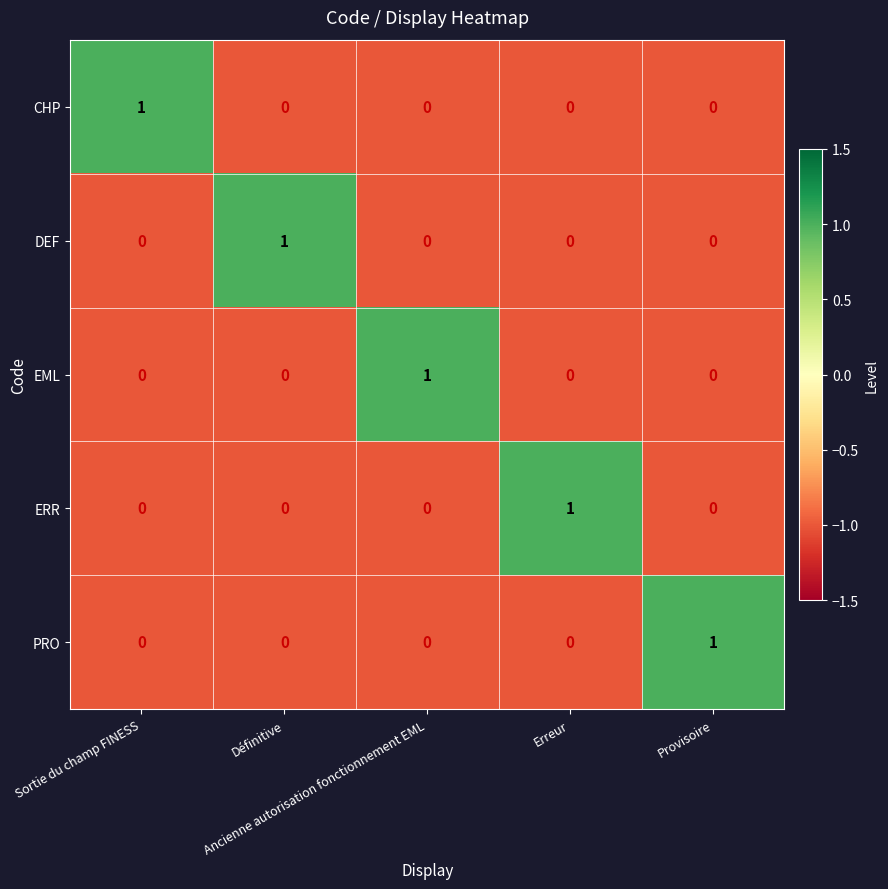

Which series has the largest range (max minus min)?

CHP